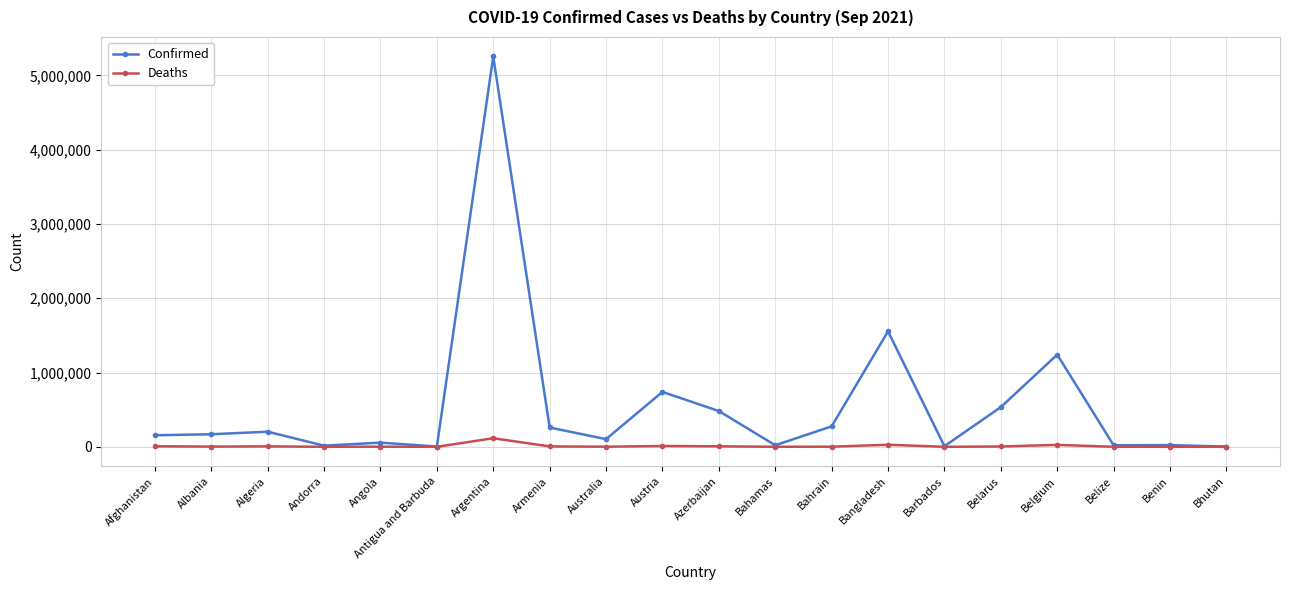

What is the average value of the Confirmed series?

555778